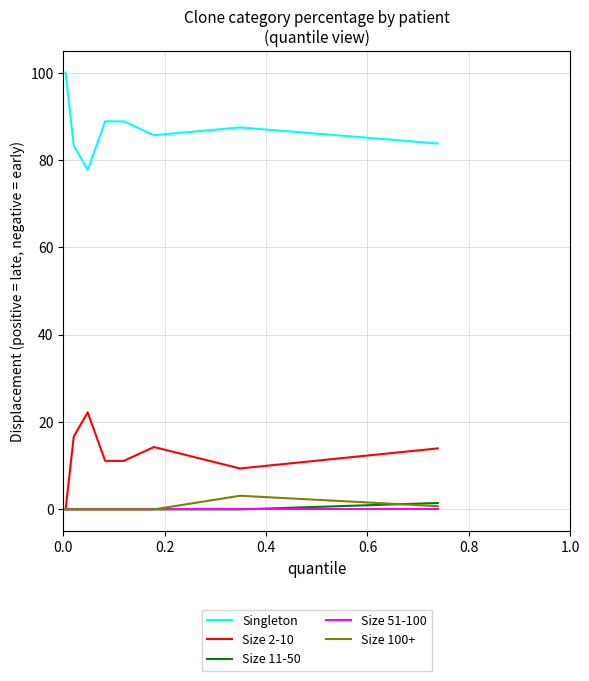

What is the maximum value for Size 11-50?

1.5